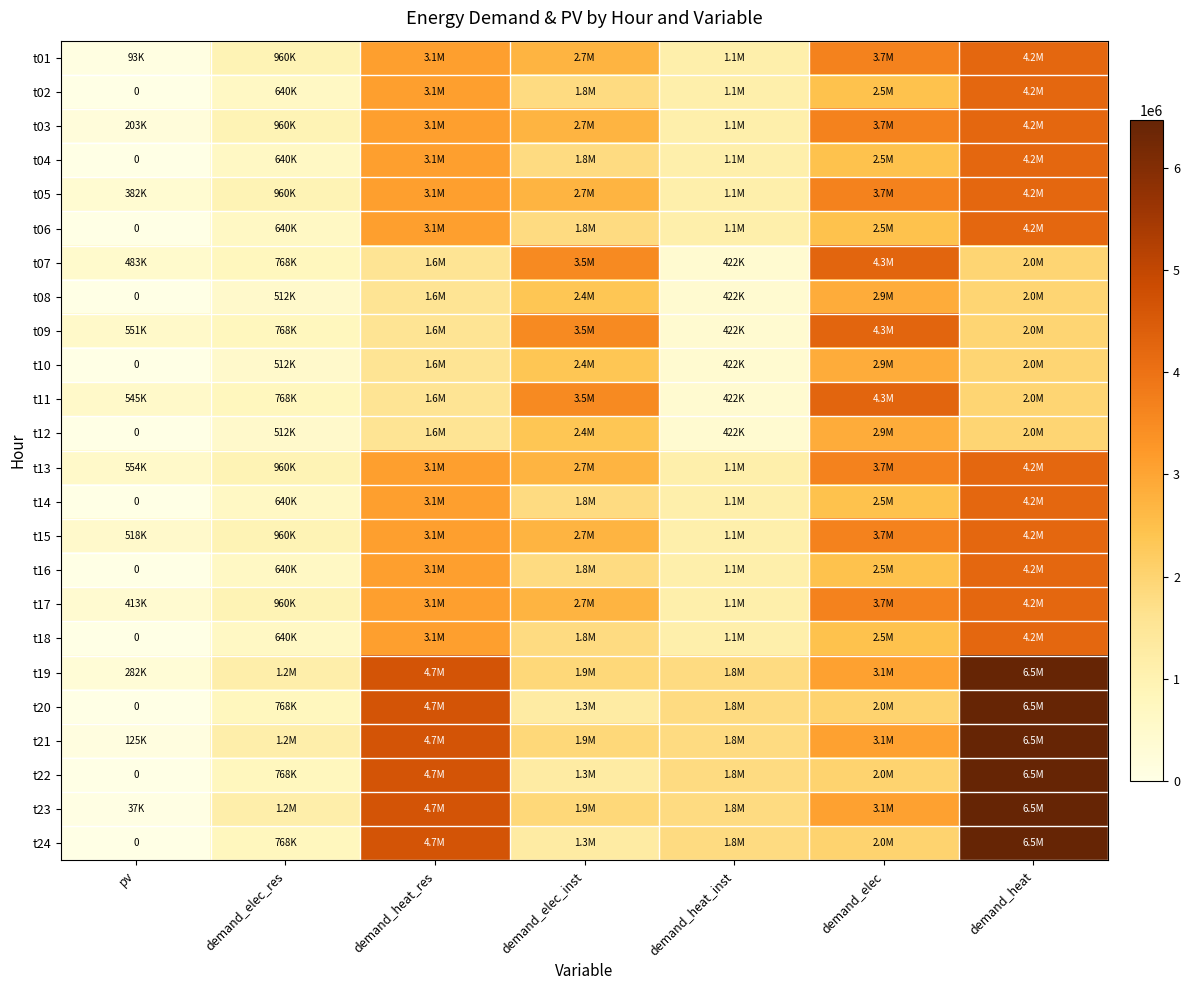

What is the difference between the second highest and second lowest values in the t24 series?

3898666.7